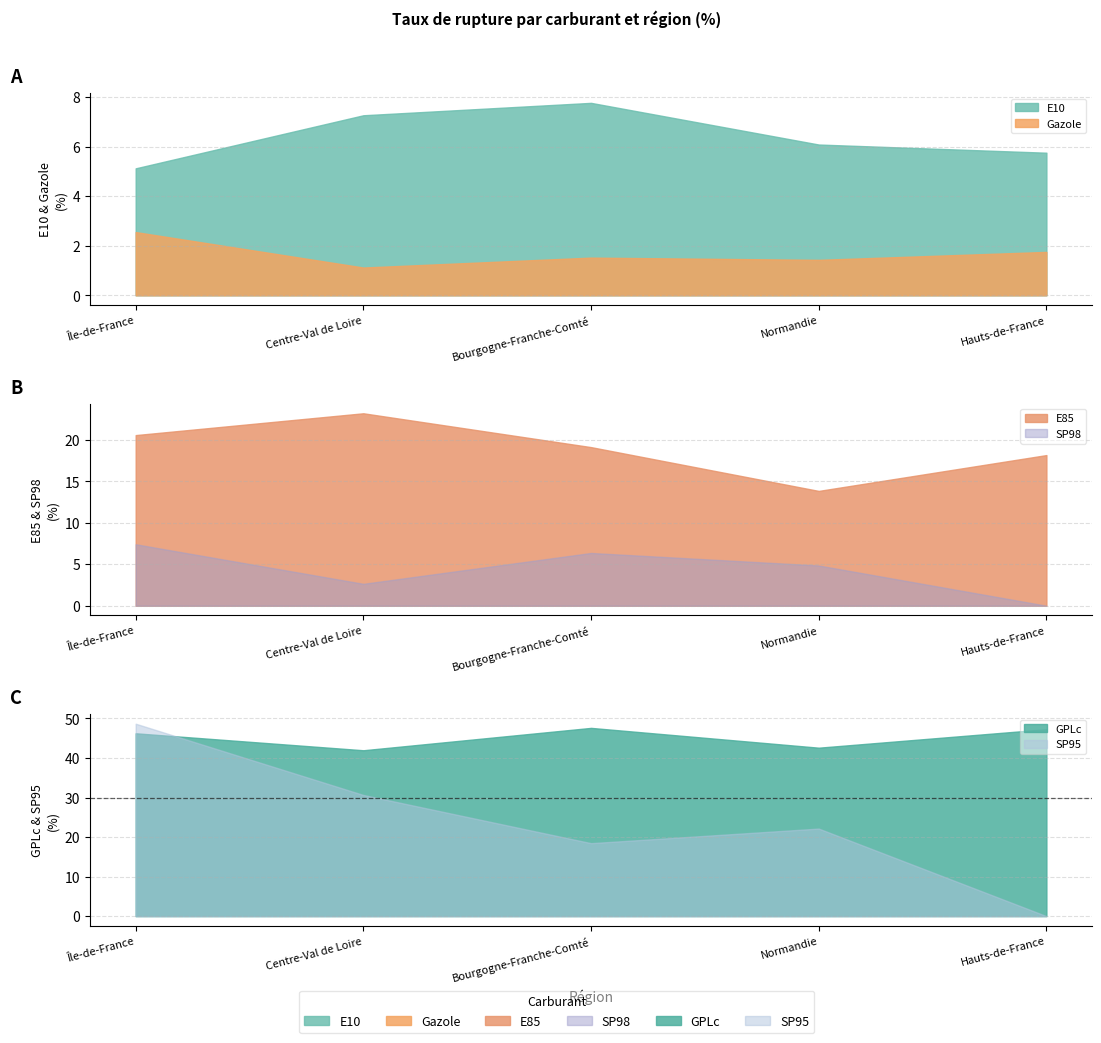

What are all the series names shown in the legend?

E10, Gazole, SP95, GPLc, E85, SP98